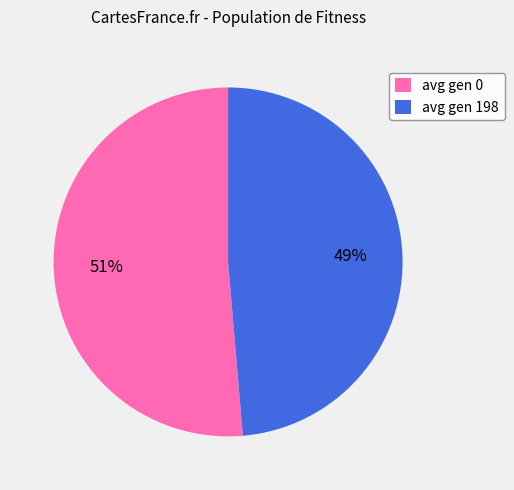

Count the number of slices in the pie.

2